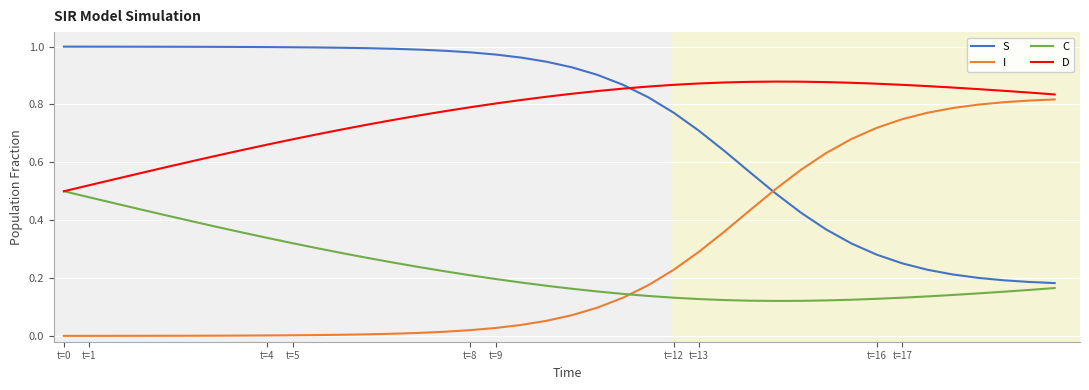

Does the chart have visible grid lines?

Yes